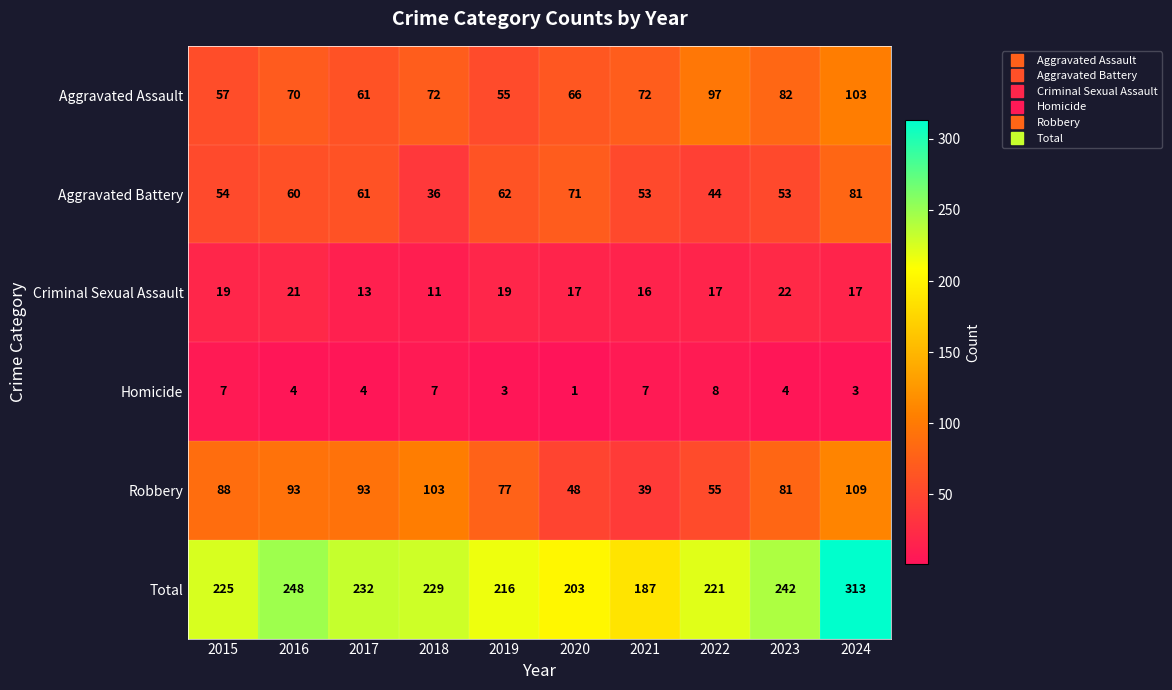

Which series changed the most between 2017 and 2021?

Robbery